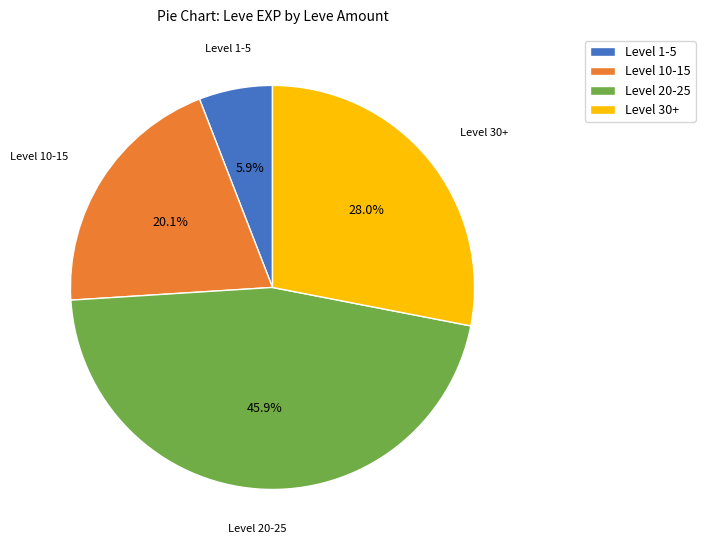

Is there a majority slice in this chart?

No